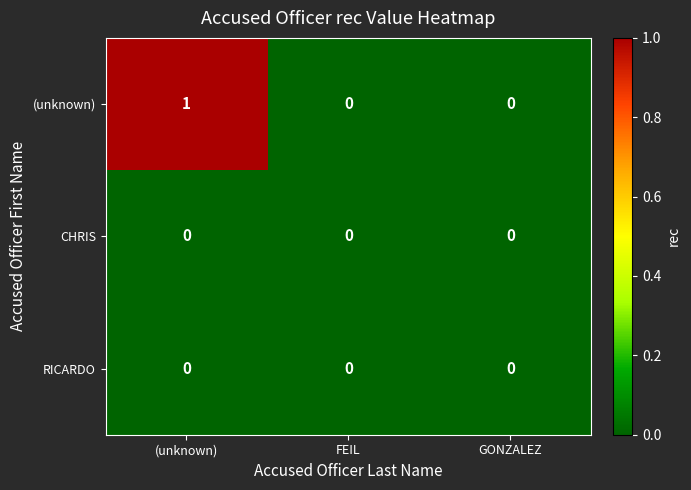

At which category is the sum across all series the highest?

(unknown)